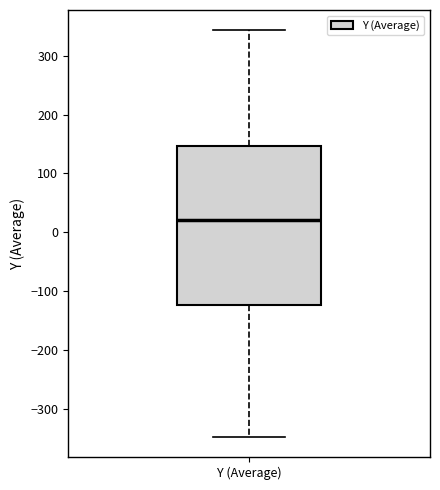

Transcribe this box plot: give where the median line is, the range the box spans, and where the two whiskers end, as read against the y-axis. The values are not printed on the chart, so give them approximately, as read against the axis.

median 20, box -120 to 150, whiskers -350 to 340